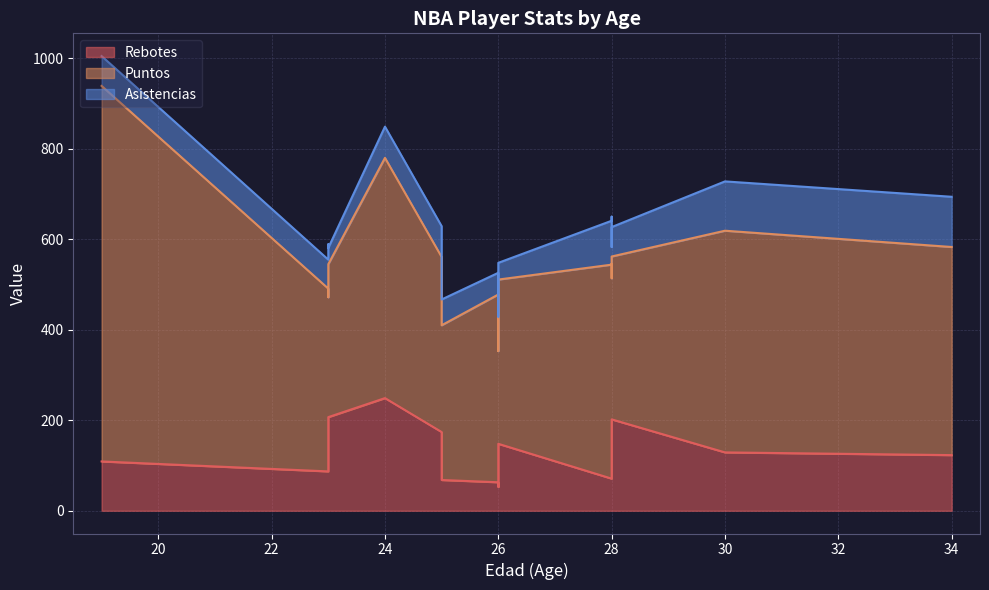

How many data points in Asistencias are less than 69?

8